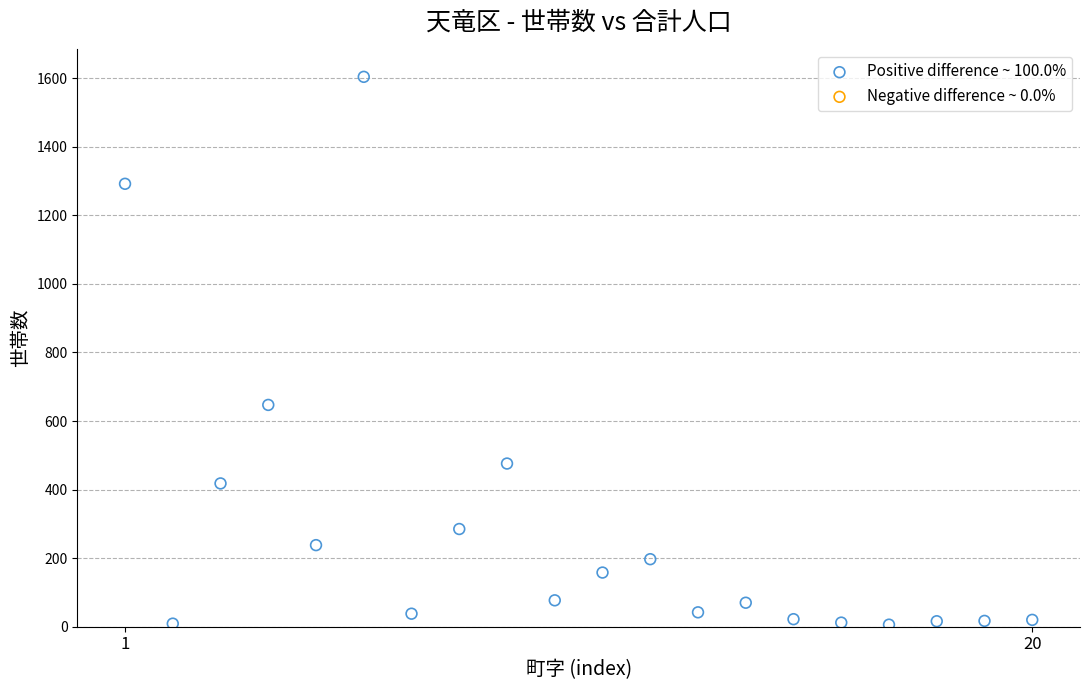

What is the range of X values (max minus min)?

19